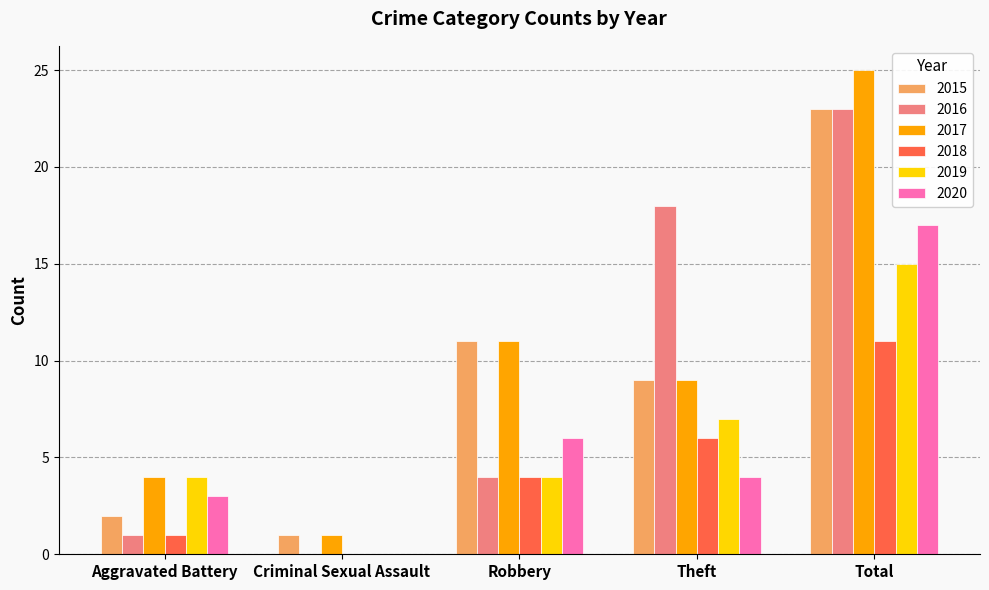

Reading left to right, list all the values displayed in this chart.

2015: 2	1	11	9	23
2016: 1	0	4	18	23
2017: 4	1	11	9	25
2018: 1	0	4	6	11
2019: 4	0	4	7	15
2020: 3	0	6	4	17